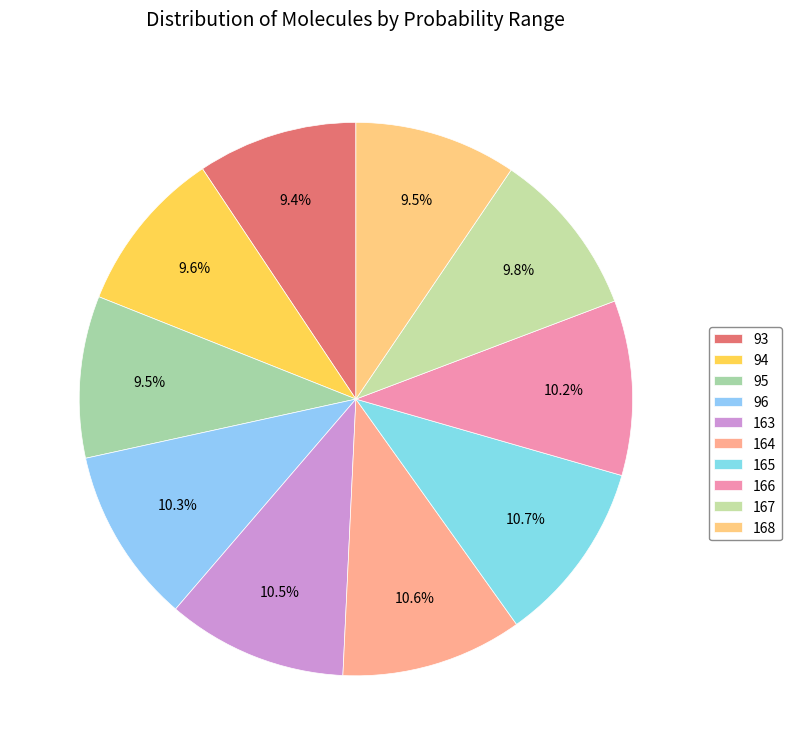

Combined, what portion of the pie is 164 and 93?

20.0%